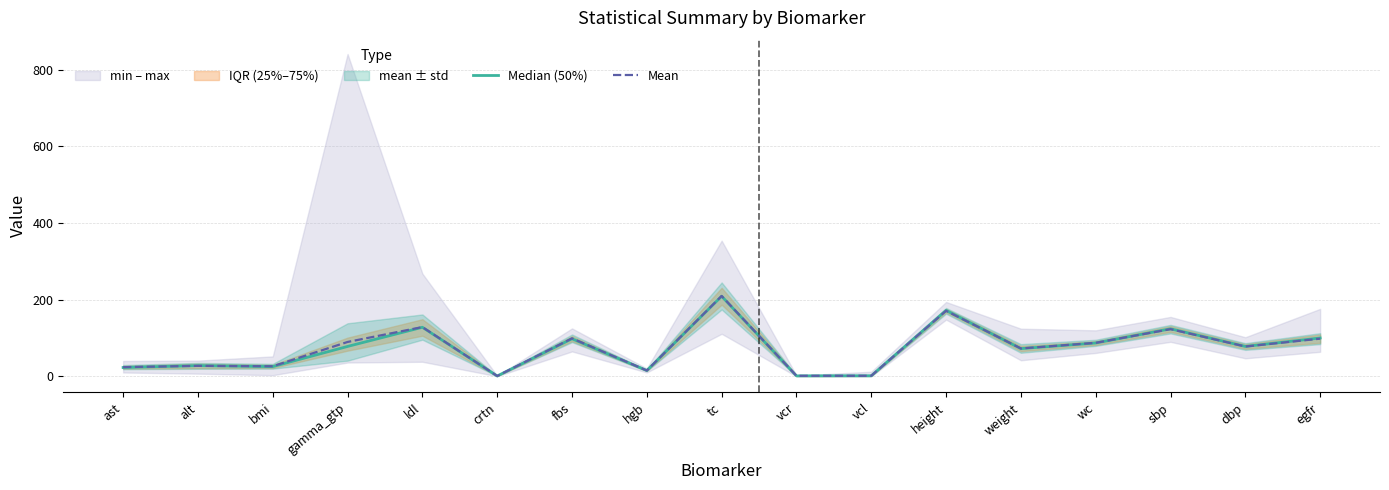

What is the value of the Mean point at the 16th from the left?

77.8